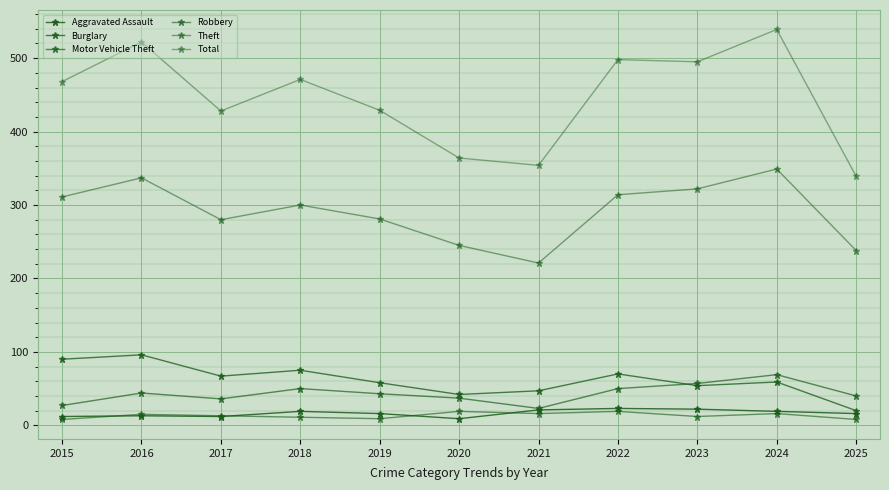

How many data points does each series have?

11